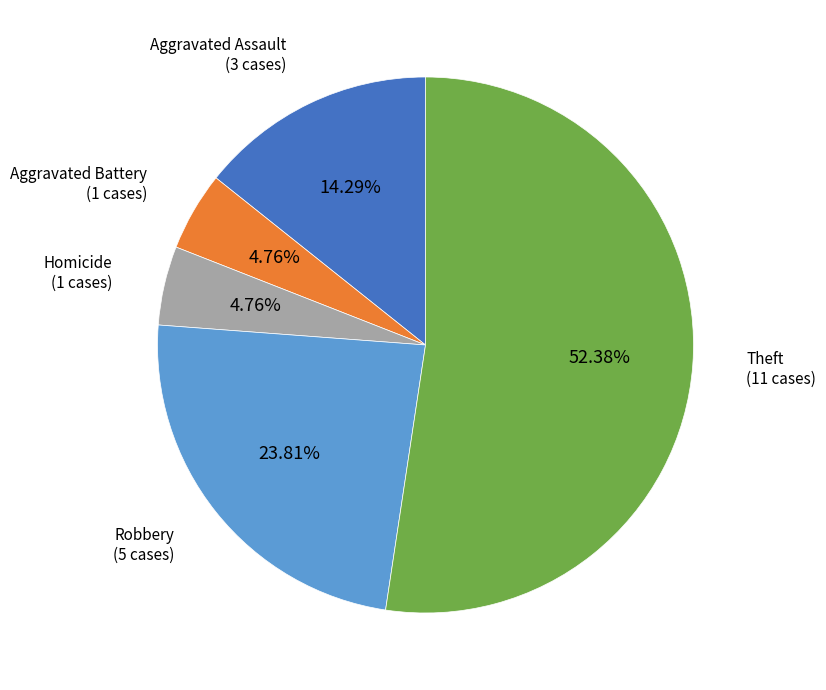

What is the ratio of the value at Aggravated Assault to the value at Aggravated Battery?

3.0